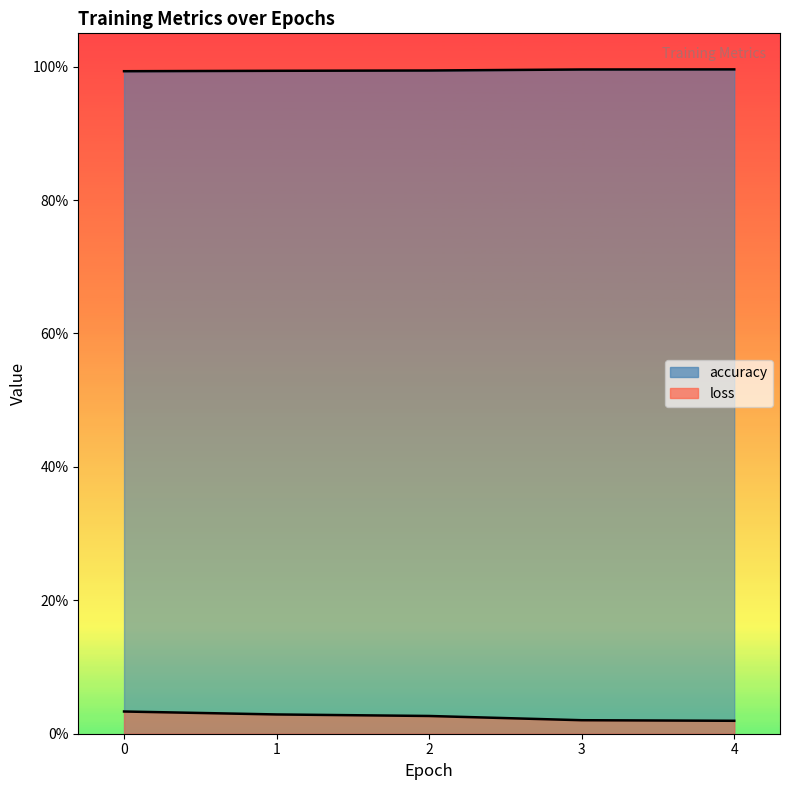

How many lines are shown in the chart?

2